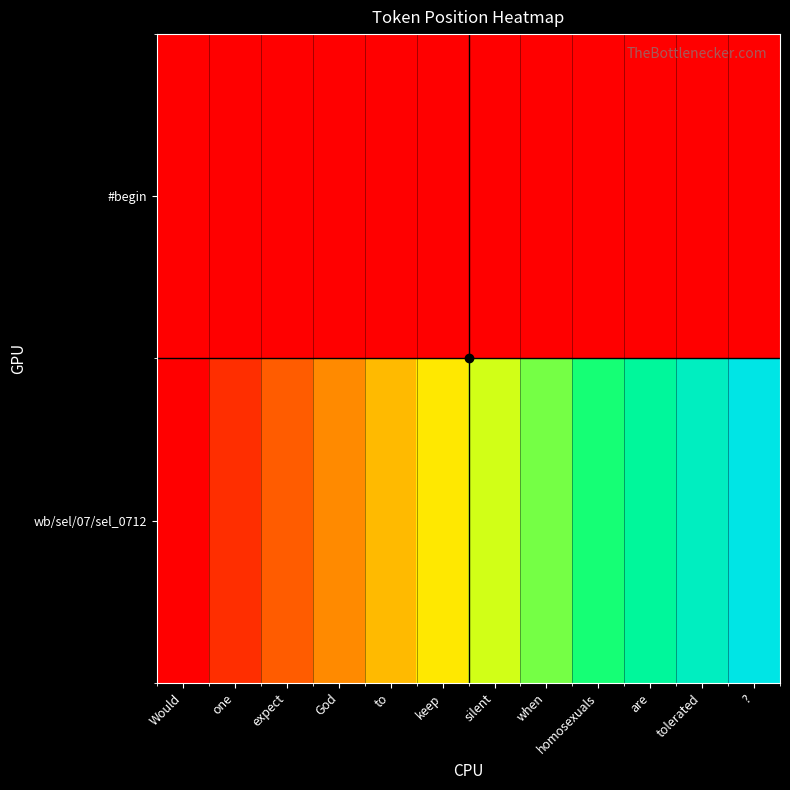

At which category is the sum across all series the highest?

?